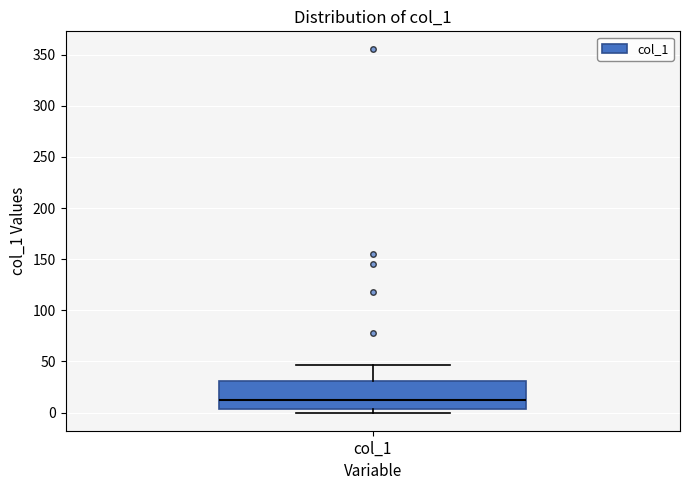

Where is the upper edge of the box for col_1 on the y-axis? The values are not printed on the chart, so give them approximately, as read against the axis.

30